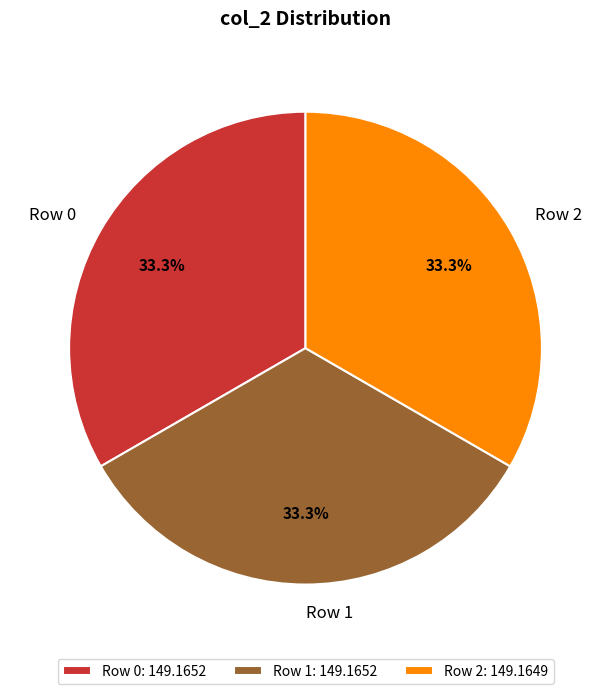

Approximately how many times larger is the value at Row 0 compared to Row 1?

1.0